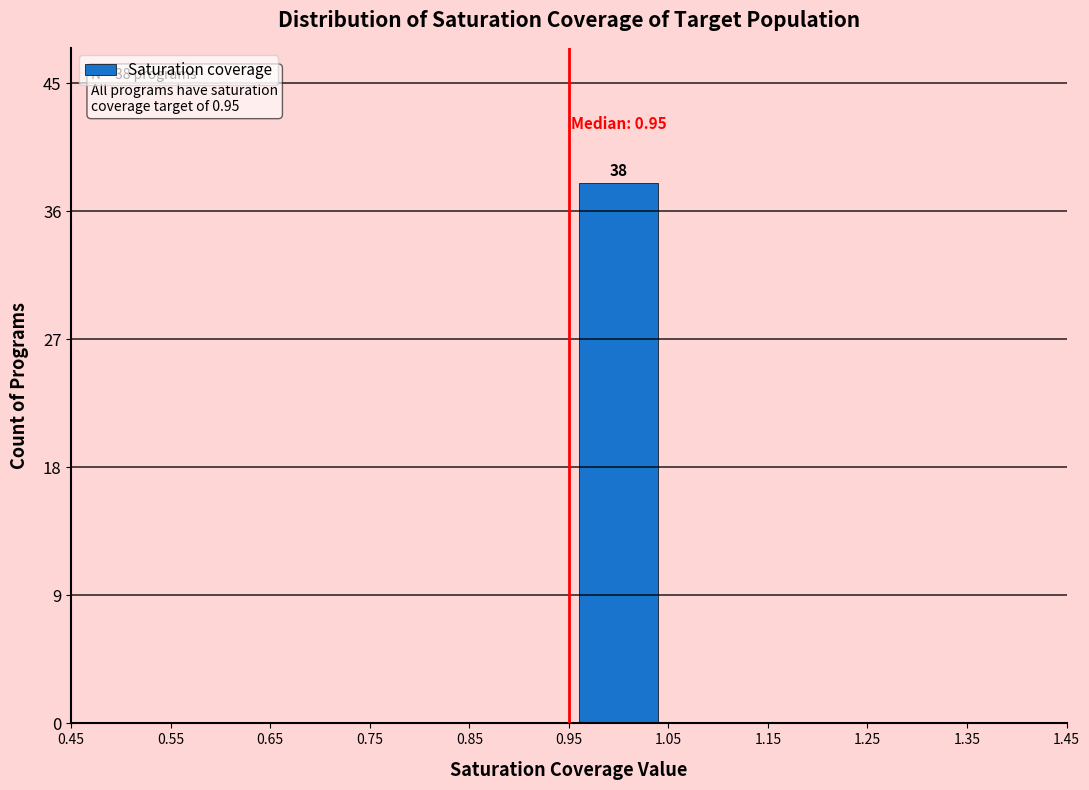

Over which range of the x-axis is the bar tallest?

0.95 to 1.05